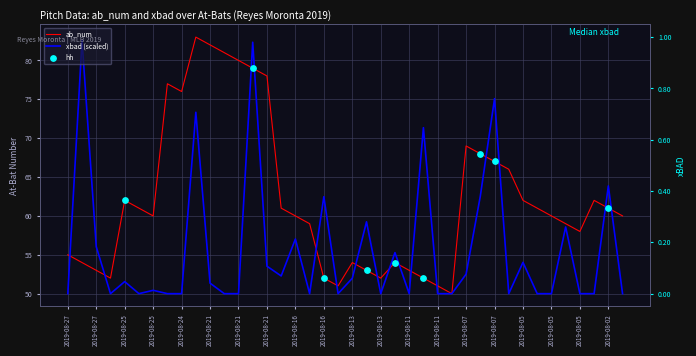

What is the total value across all series at 39?

110.0